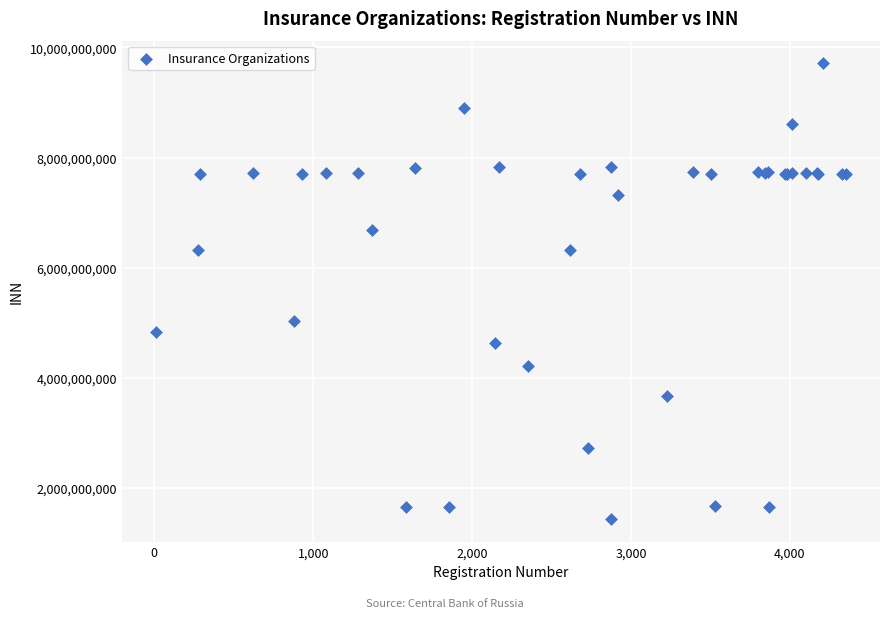

What Y value in the scatter plot is closest to 5572577071?

5035000265